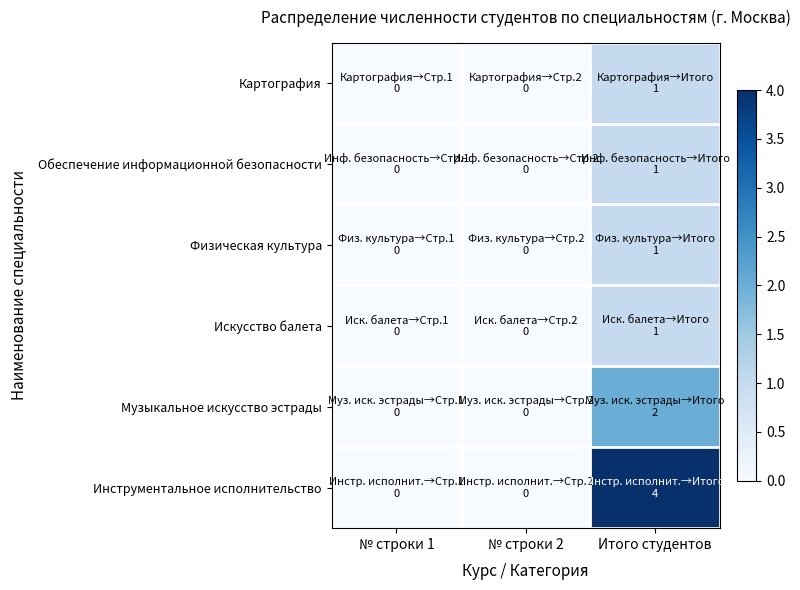

Reading left to right, list all the values displayed in this chart.

Картография: № строки 1=0	№ строки 2=0	Итого студентов=1
Обеспечение информационной безопасности: № строки 1=0	№ строки 2=0	Итого студентов=1
Физическая культура: № строки 1=0	№ строки 2=0	Итого студентов=1
Искусство балета: № строки 1=0	№ строки 2=0	Итого студентов=1
Музыкальное искусство эстрады: № строки 1=0	№ строки 2=0	Итого студентов=2
Инструментальное исполнительство: № строки 1=0	№ строки 2=0	Итого студентов=4